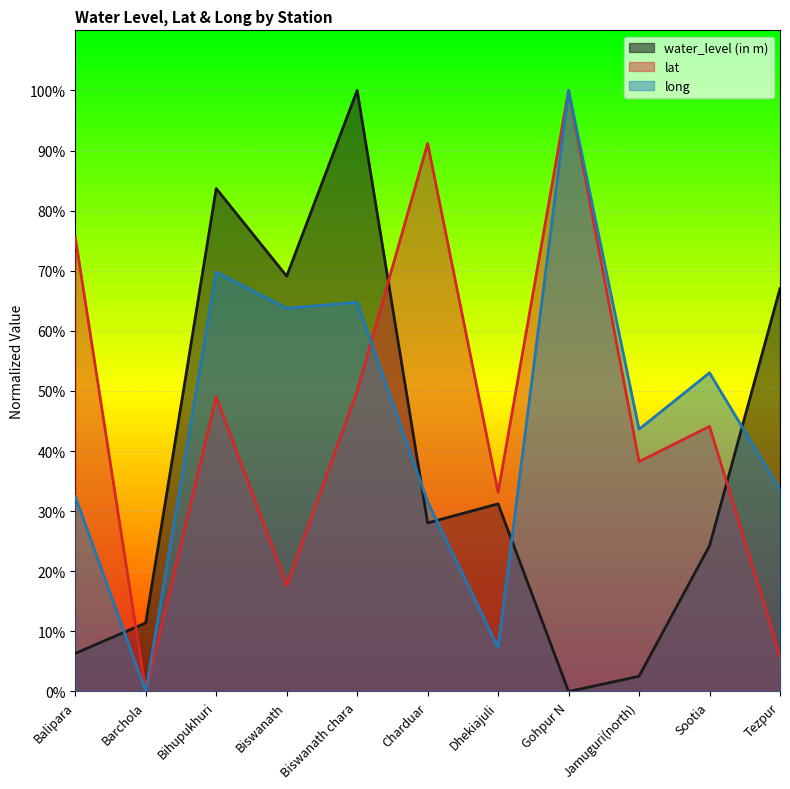

Where do long and water_level (in m) first cross each other?

Balipara and Barchola